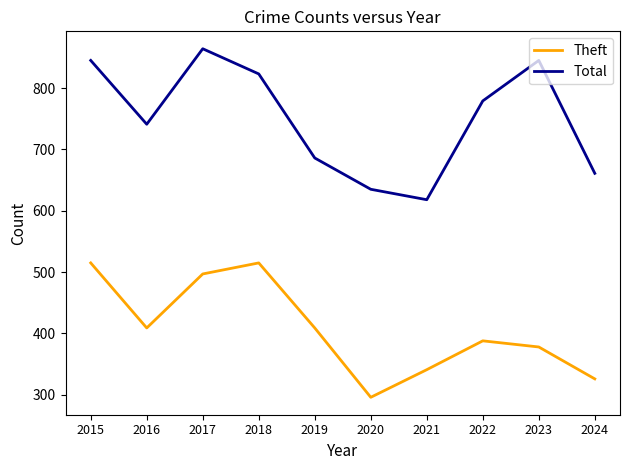

What is the average value of the Theft series?

407